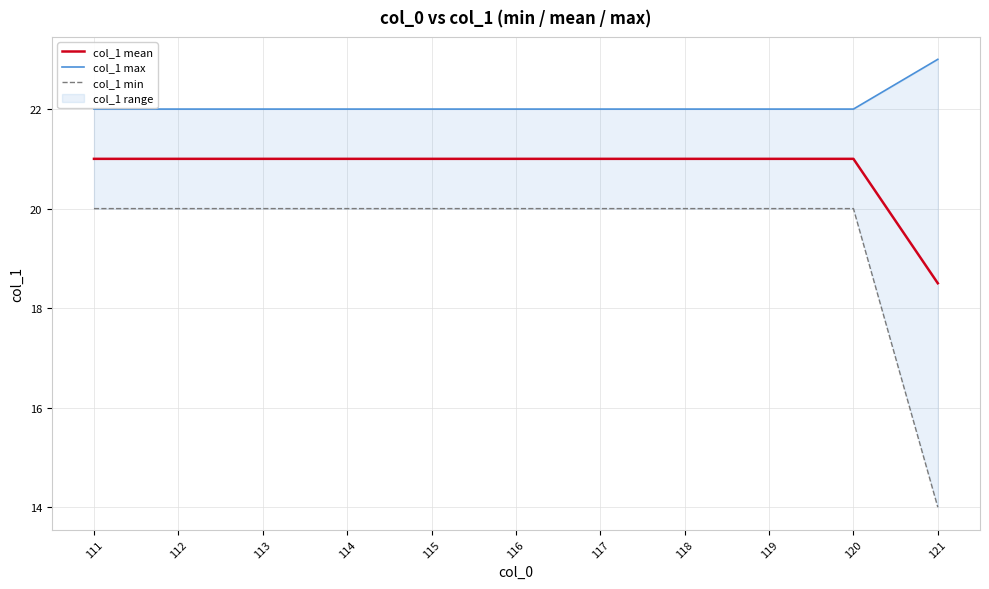

Which series has the largest total across all categories?

col_1 max